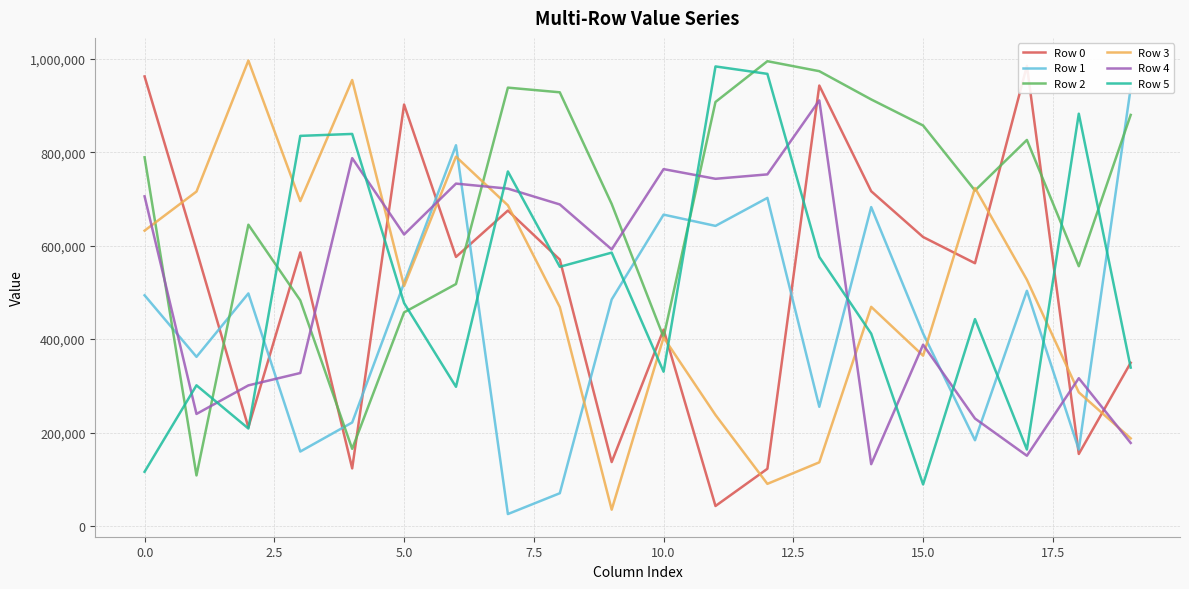

True or false: Row 3 has more than 2 points higher than both neighbors.

True